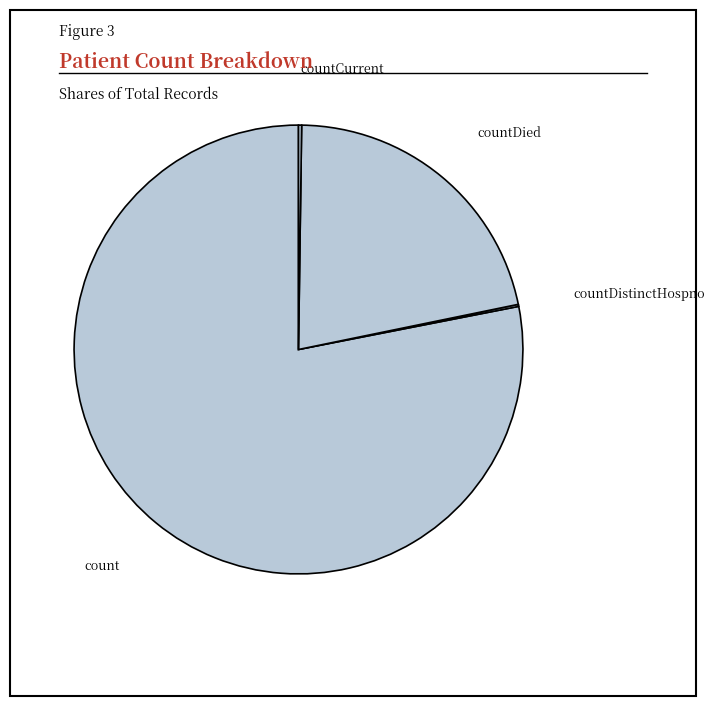

True or false: countDied accounts for 22% of the total.

True